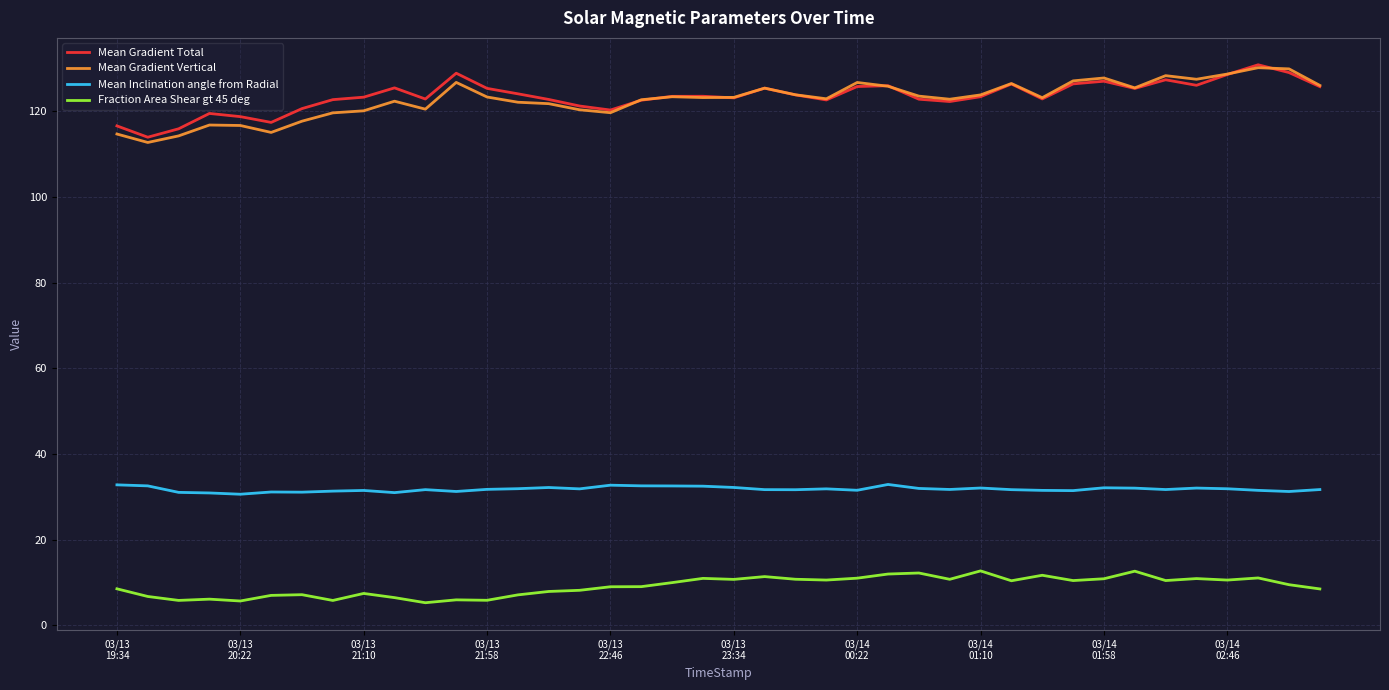

How many lines are shown in the chart?

4